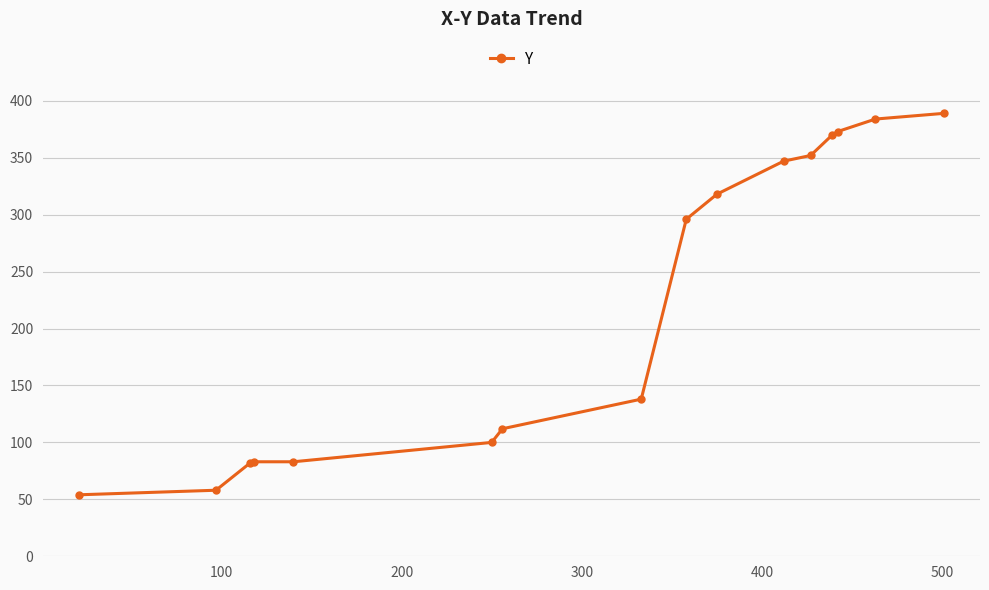

What is the greatest value displayed?

389